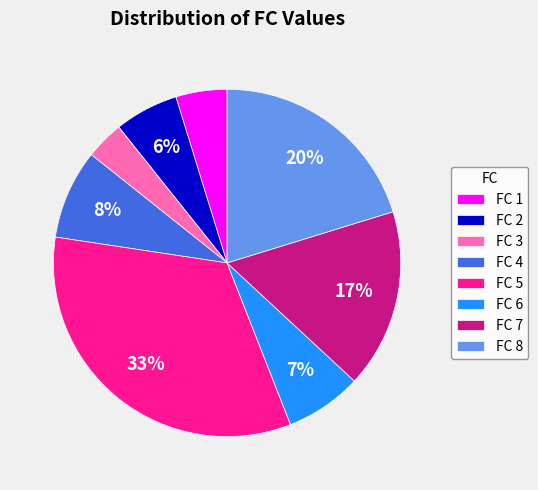

Does FC 6 account for over 50% of the chart?

No